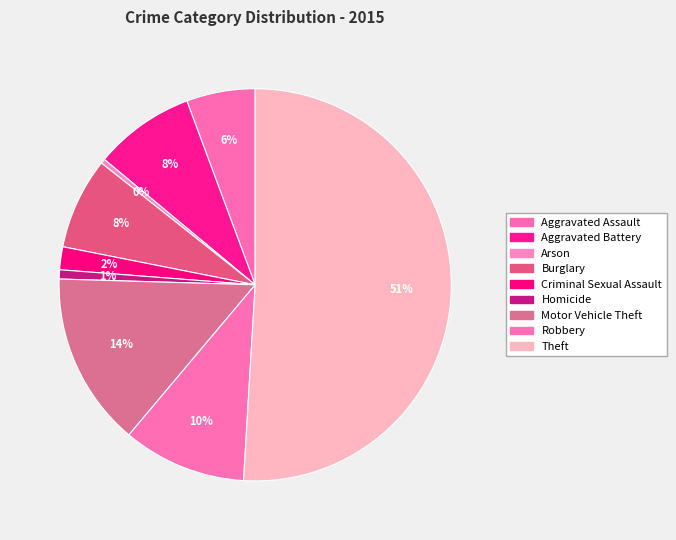

Count the number of slices in the pie.

9